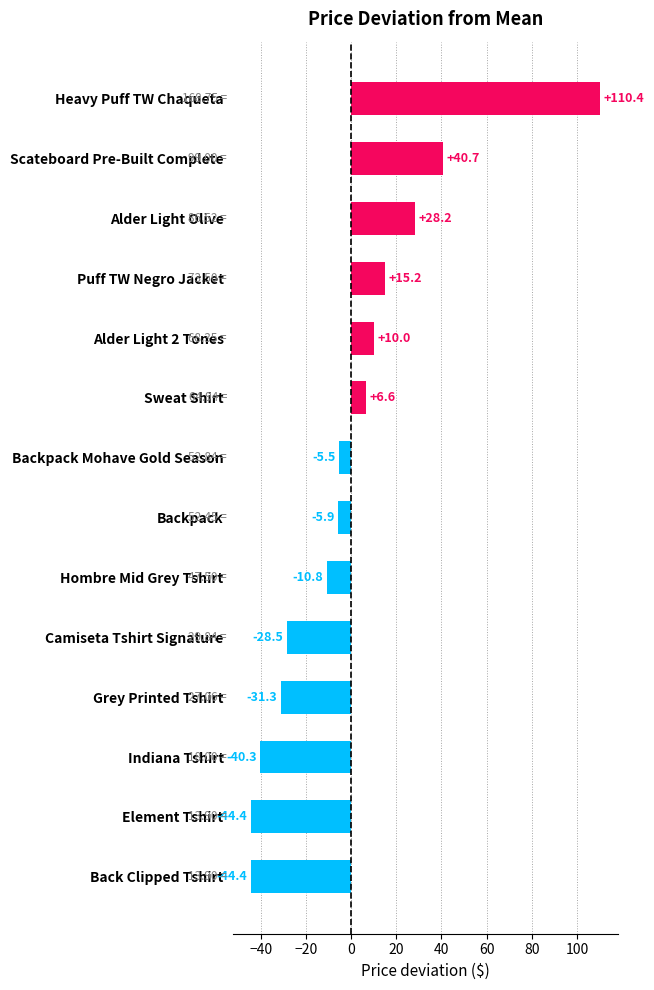

Which label corresponds to the largest value in the chart?

Heavy Puff TW Chaqueta